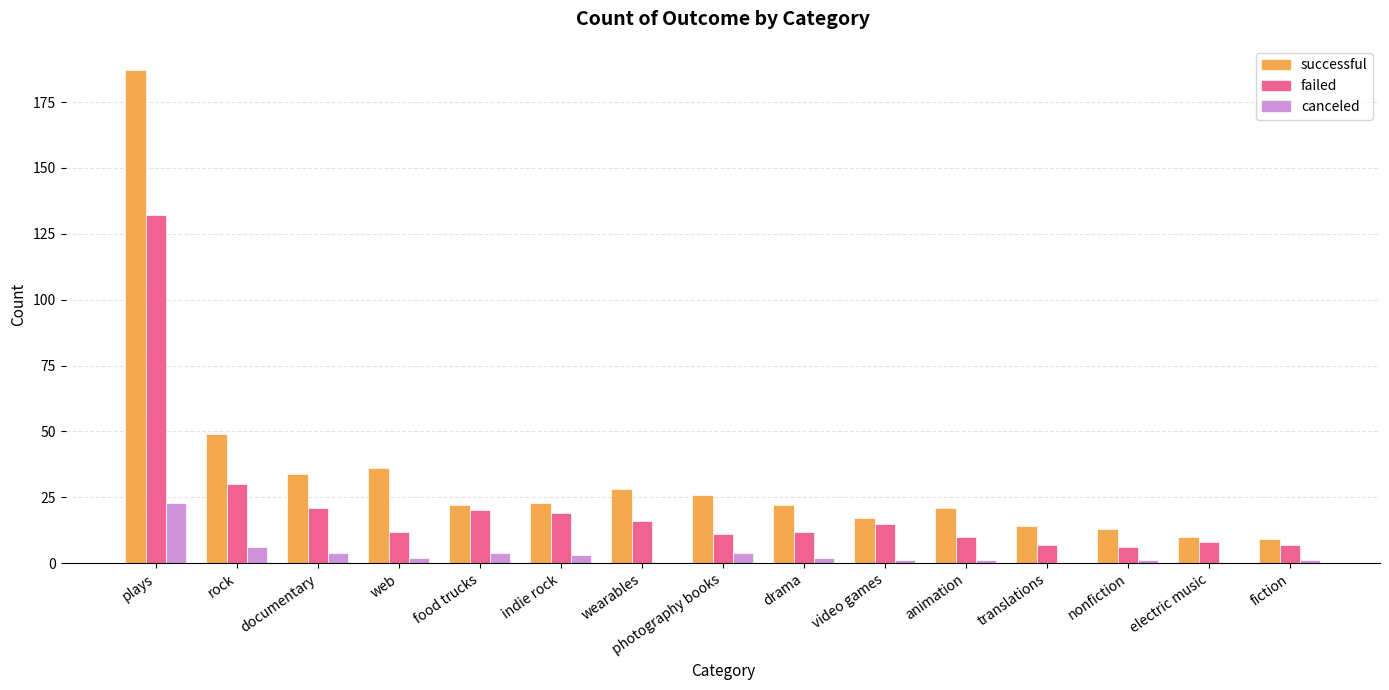

What is the maximum value shown in the chart?

187